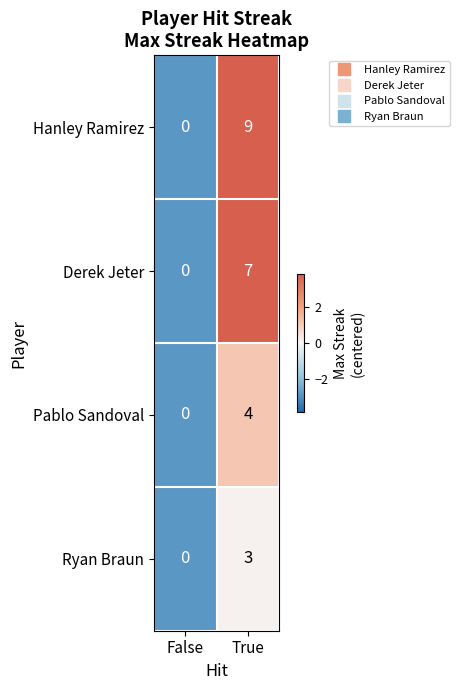

How many values in Pablo Sandoval are above zero?

1